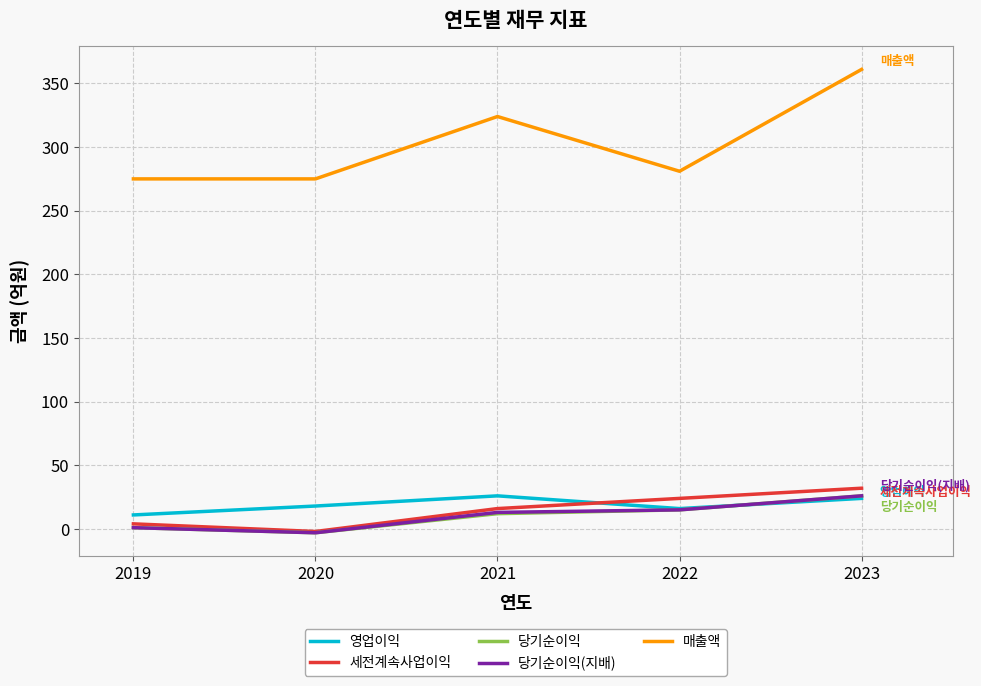

Which label corresponds to the largest value in the chart?

2023